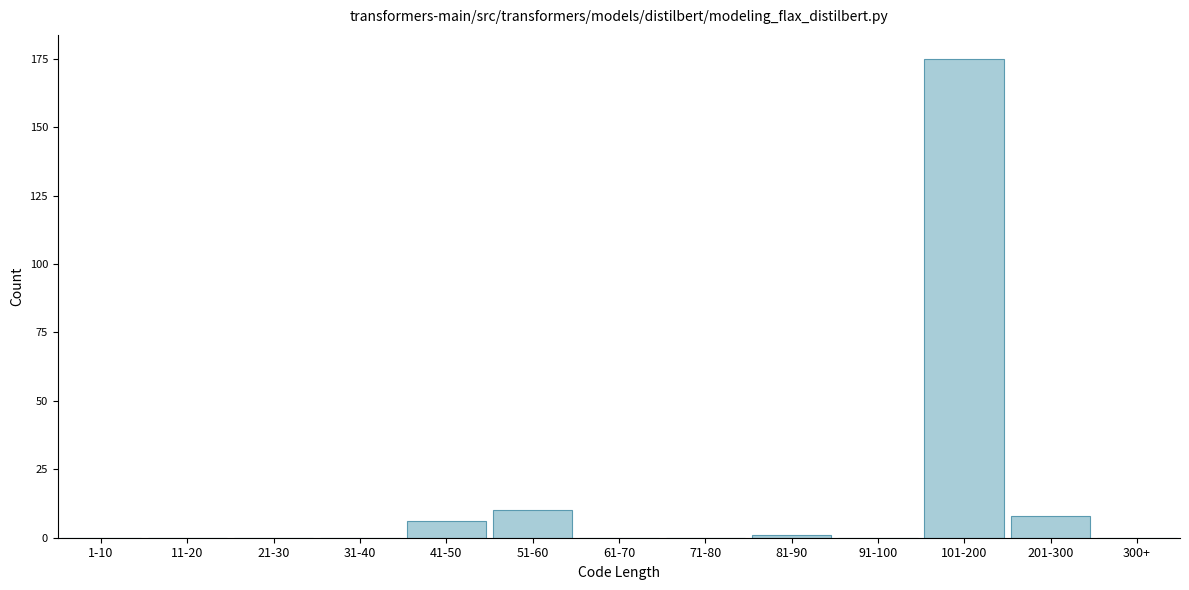

Reading left to right, transcribe all the data shown in this chart.

1-10=0	11-20=0	21-30=0	31-40=0	41-50=6	51-60=10	61-70=0	71-80=0	81-90=1	91-100=0	101-200=175	201-300=8	300+=0